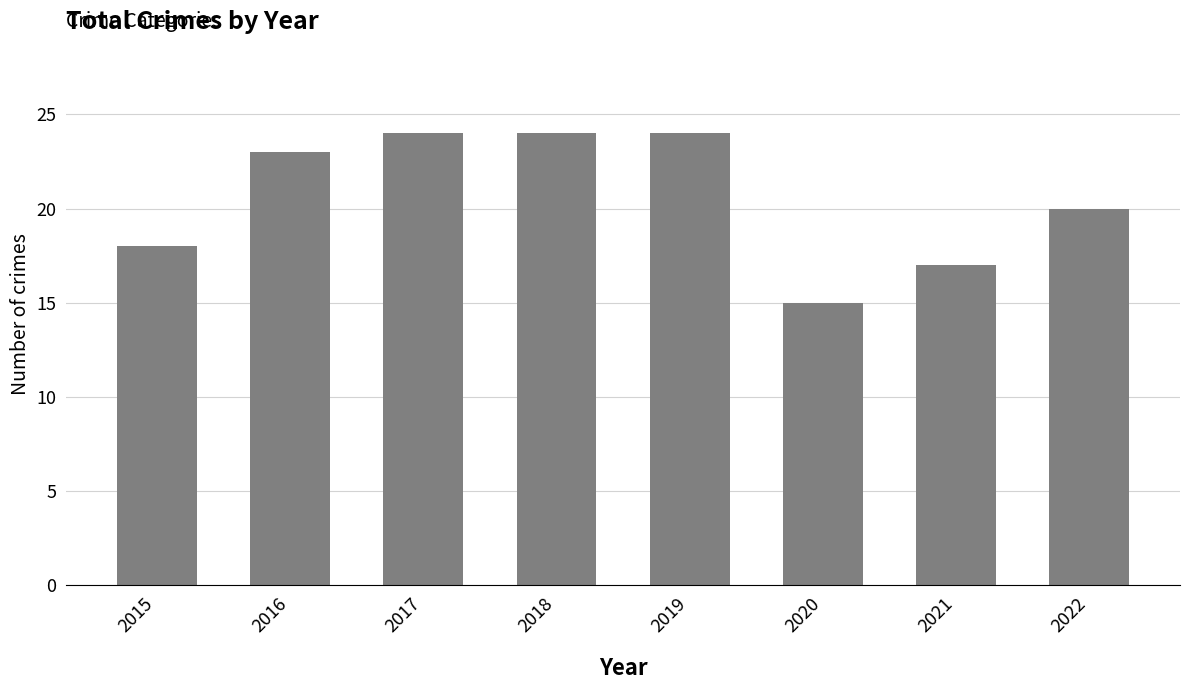

Which has a higher value, 2015 or 2018?

2018